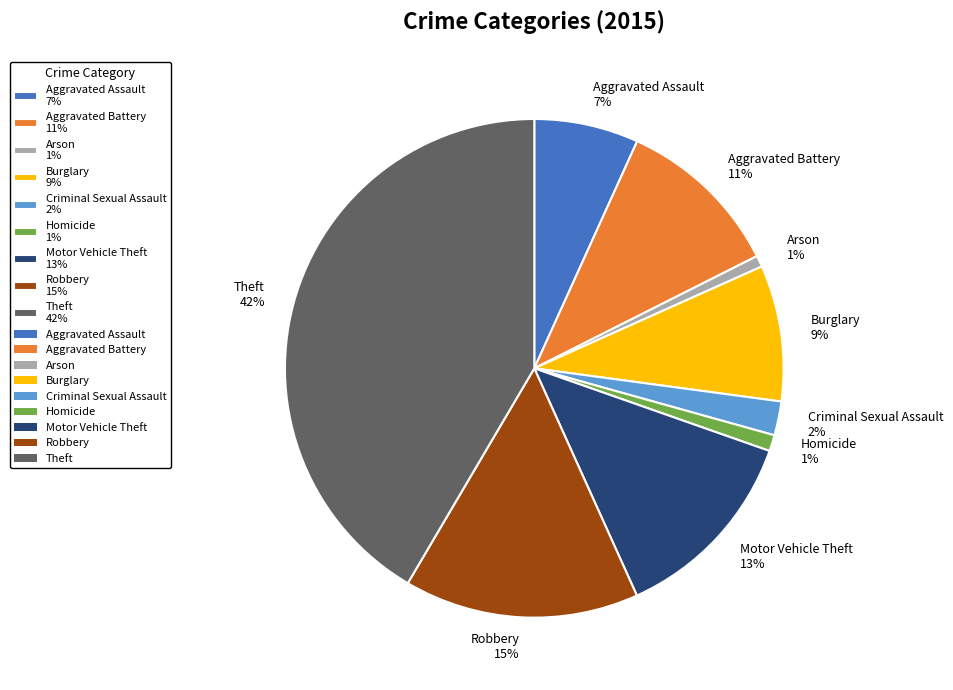

Do Aggravated Battery 11% and Theft 42% together represent more than half of the pie?

Yes